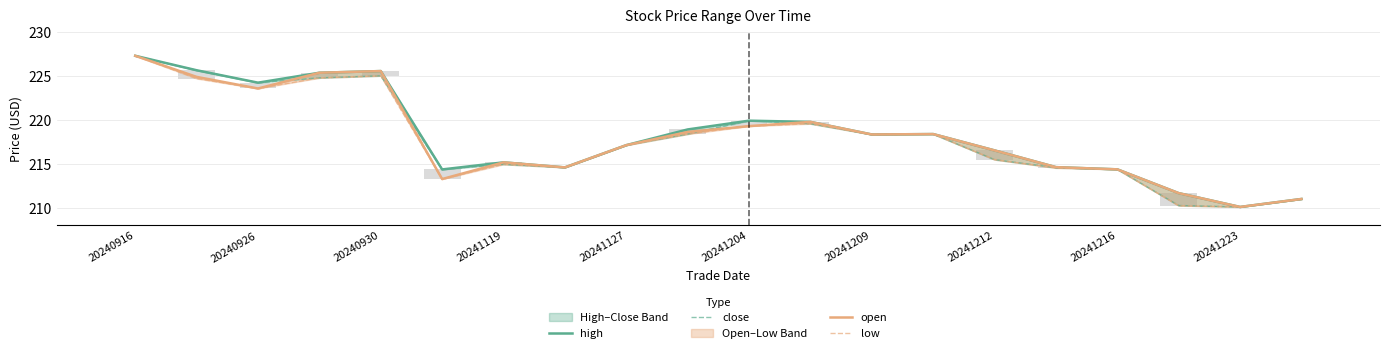

Rank the series at 20241119 from lowest to highest value.

close, low, high, open